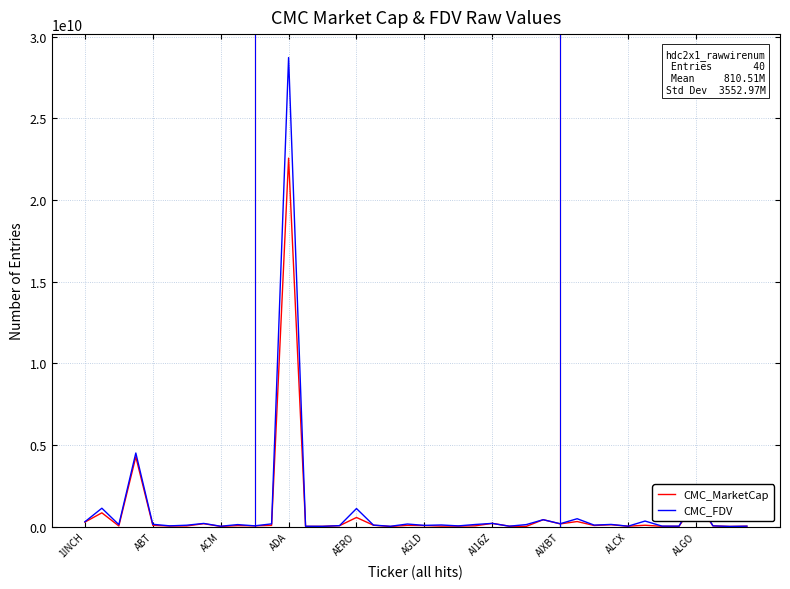

Rank the series by their maximum value, from lowest to highest.

CMC_MarketCap, CMC_FDV